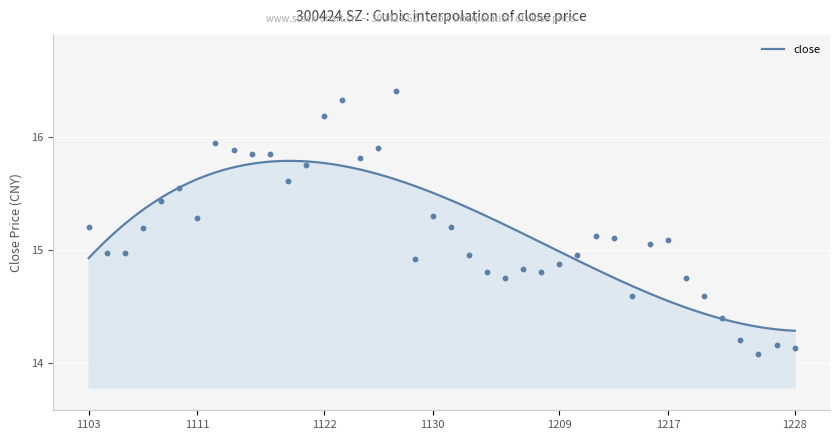

What is the change in value from 20211115 to 20211220?

-1.1